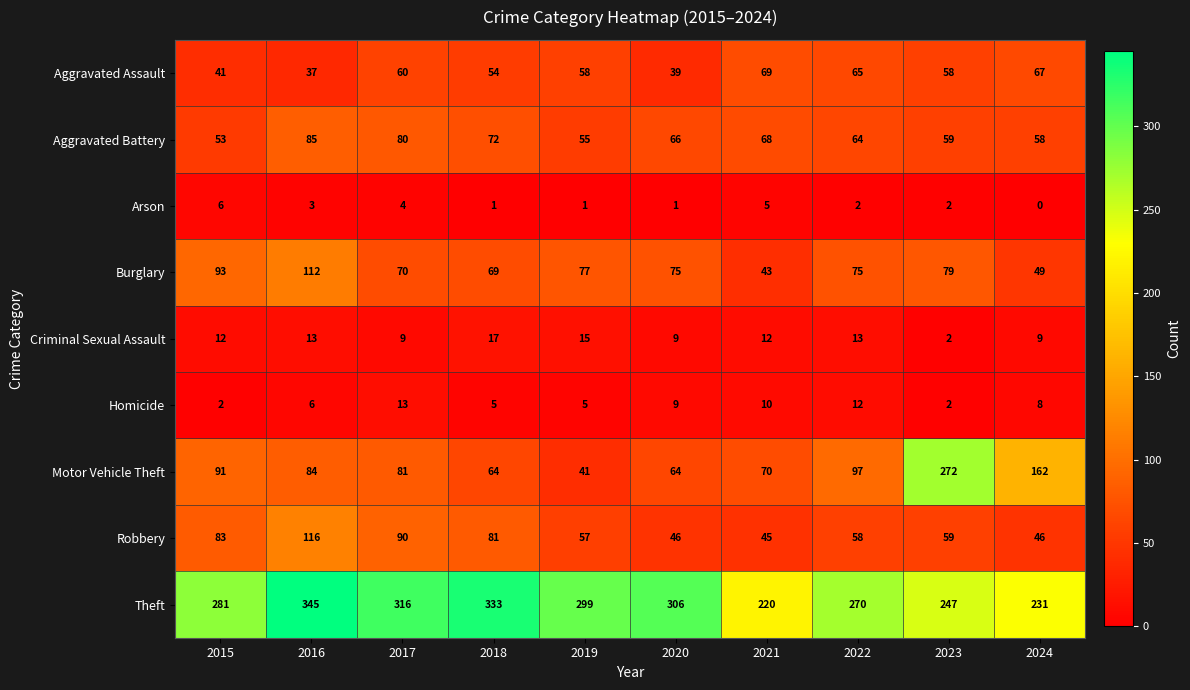

What is the difference between the highest and lowest values at 2017?

312